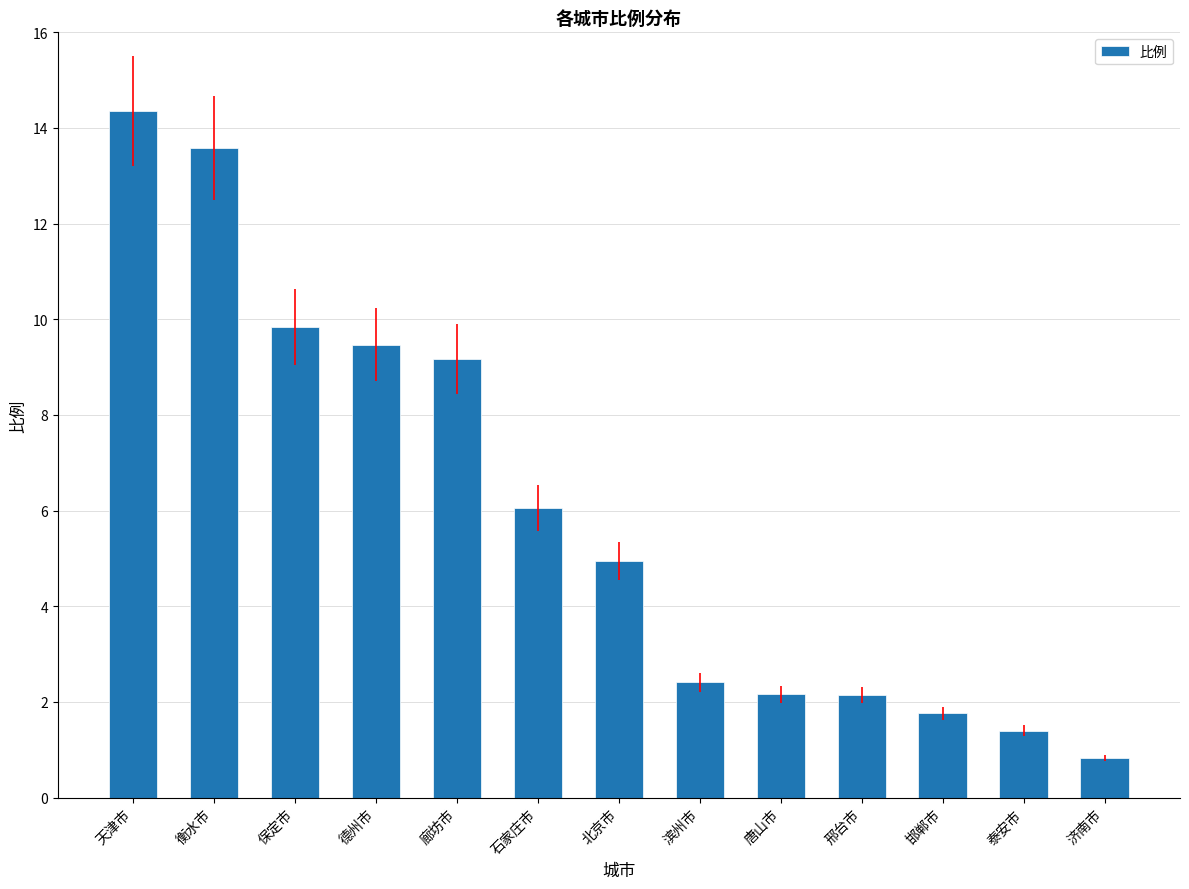

What is the change in value from 德州市 to 邯郸市?

-7.7